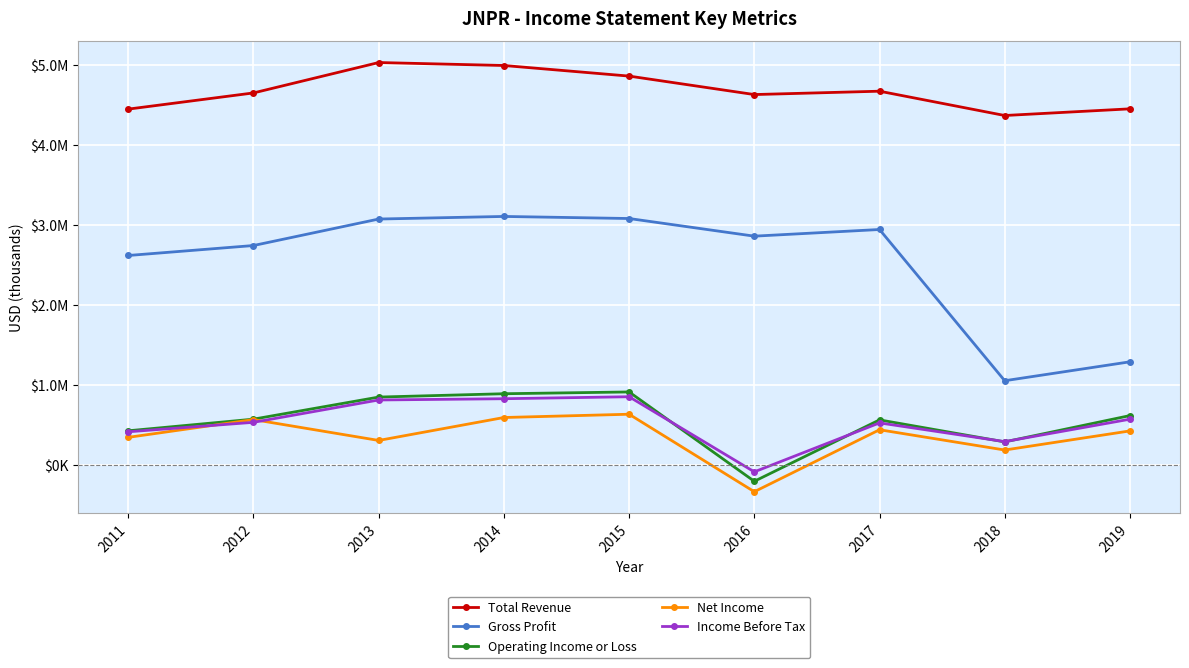

Is this an area chart (filled region under the line)?

No